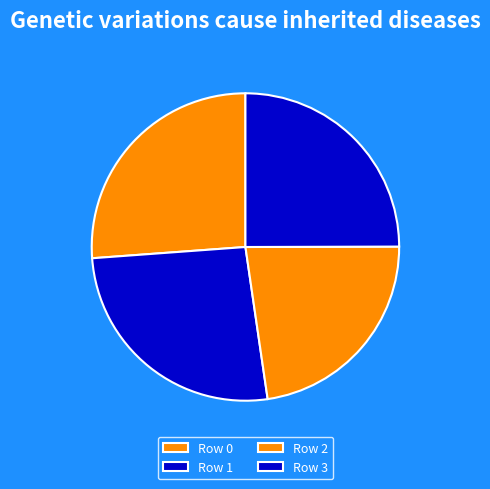

How many segments does this pie chart have?

4